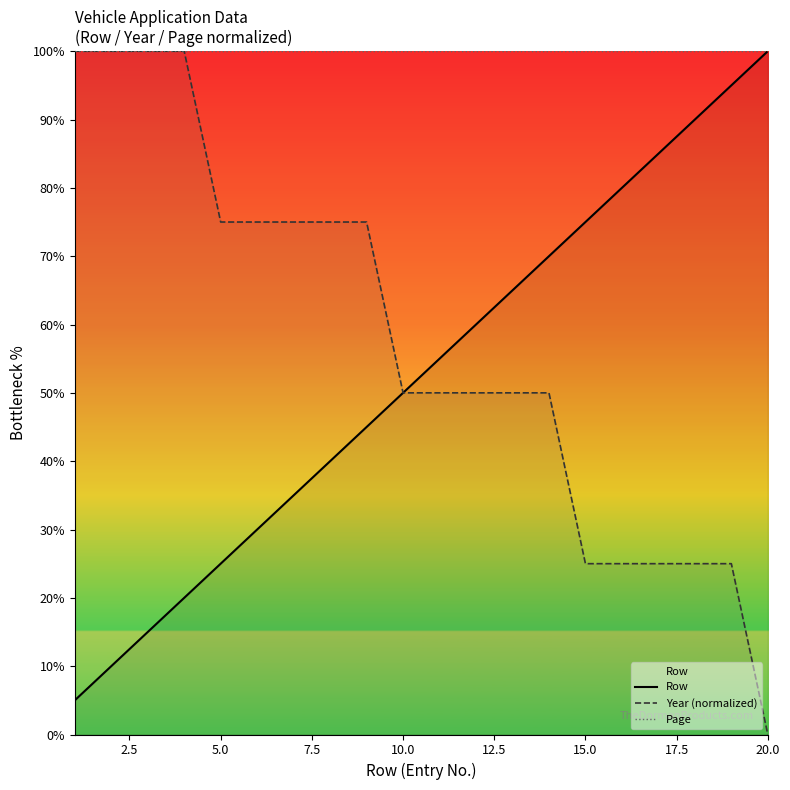

True or false: Page has a value of 173.3 at 10.0.

False